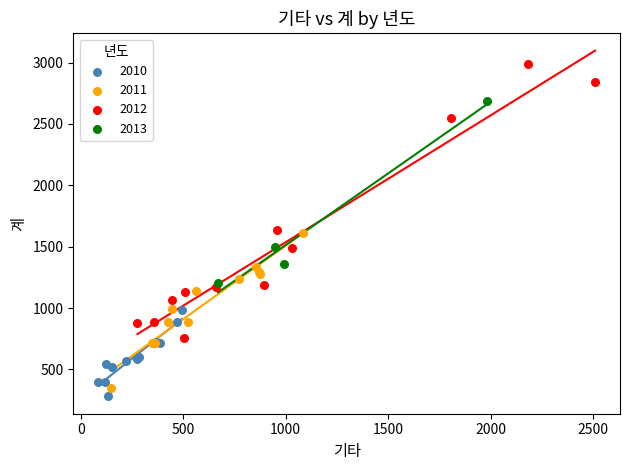

What are all the series names shown in the legend?

2010, 2011, 2012, 2013